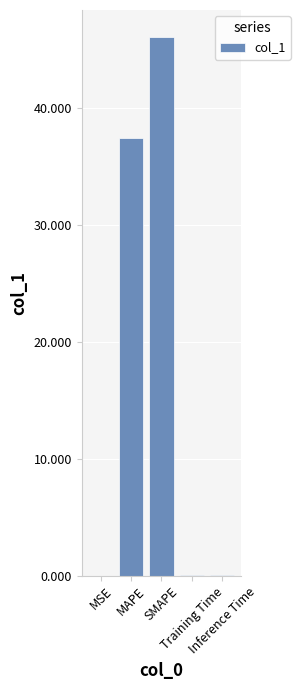

The chart shows a value of 0.0 at Training Time. True or false?

True